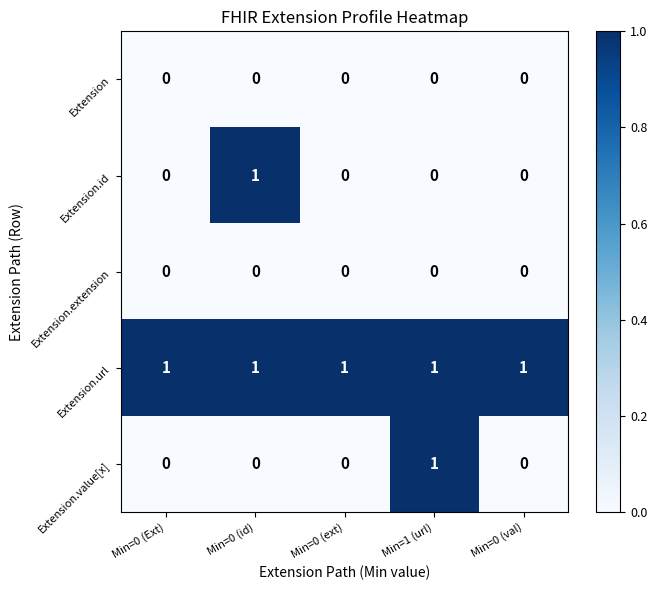

Which series changed the most between Min=0 (Ext) and Min=0 (id)?

Extension.id